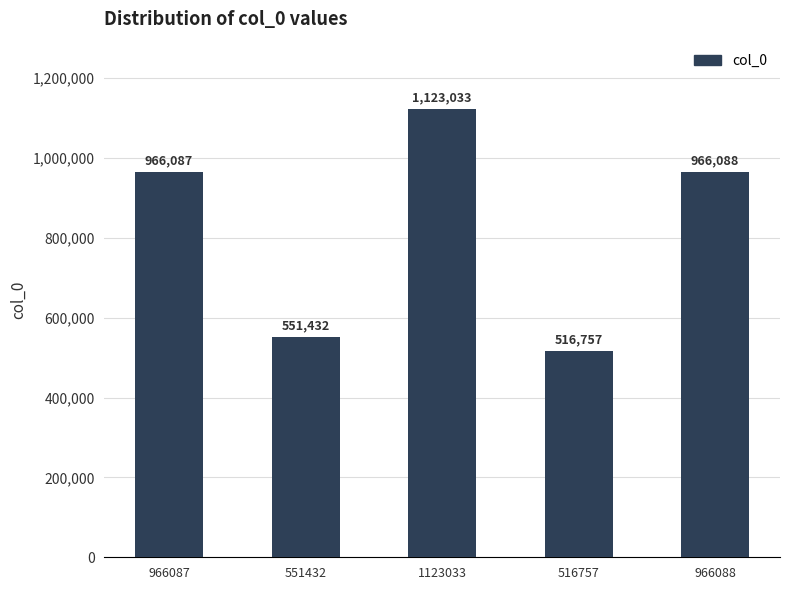

Approximately how many times larger is the value at 966088 compared to 1123033?

0.9